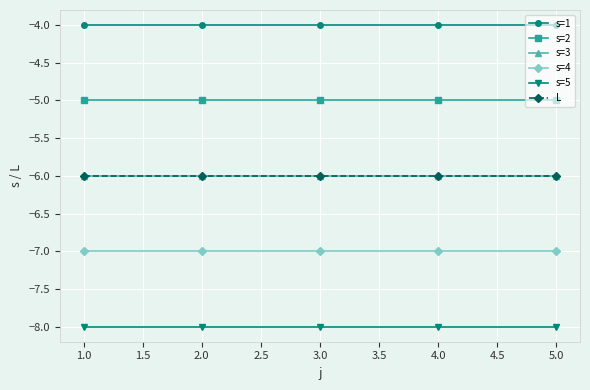

Is this an area chart (filled region under the line)?

No